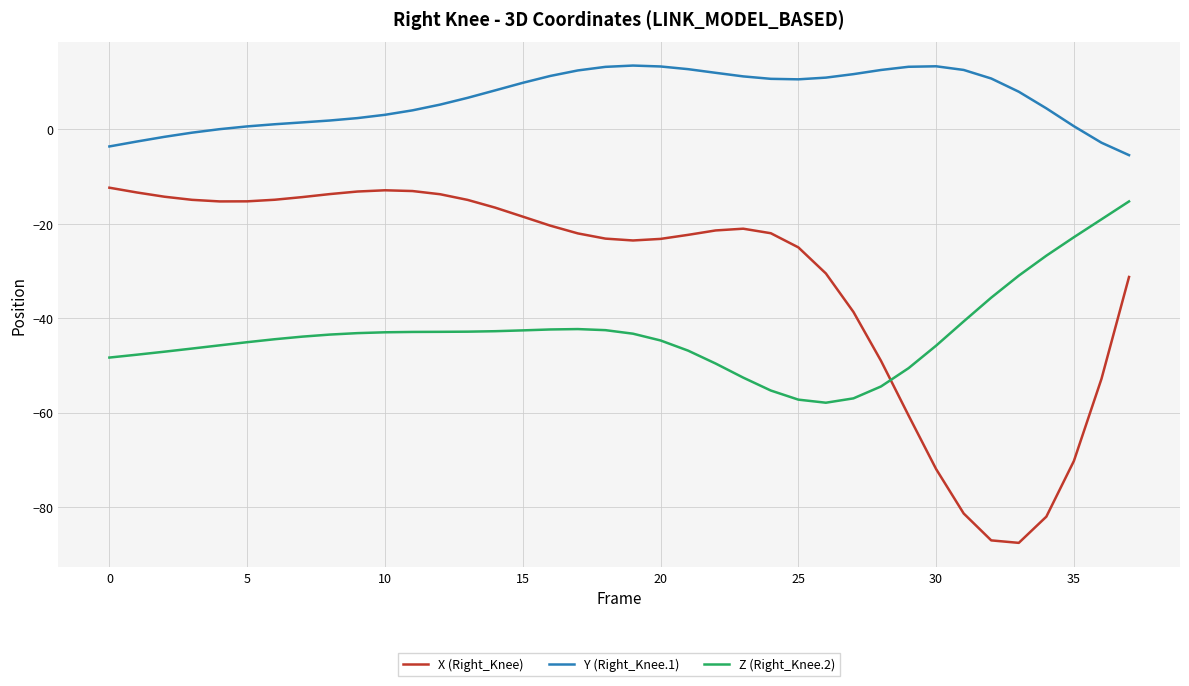

Rank the series by their average value, from highest to lowest.

Y (Right_Knee.1), X (Right_Knee), Z (Right_Knee.2)